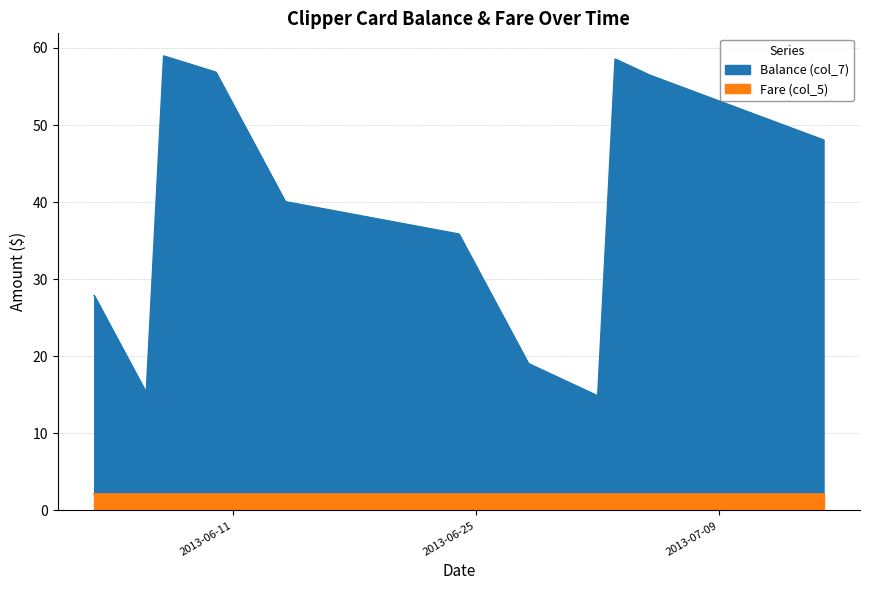

Reading left to right, transcribe all the data shown in this chart.

2013-06-03=27.9	2013-06-04=23.6	2013-06-05=19.4	2013-06-06=15.2	2013-06-07=59.0	2013-06-10=56.9	2013-06-11=52.6	2013-06-12=48.5	2013-06-13=44.2	2013-06-14=40.0	2013-06-24=35.9	2013-06-25=31.6	2013-06-26=27.4	2013-06-27=23.2	2013-06-28=19.1	2013-07-02=14.8	2013-07-03=58.5	2013-07-05=56.5	2013-07-10=52.2	2013-07-15=48.0